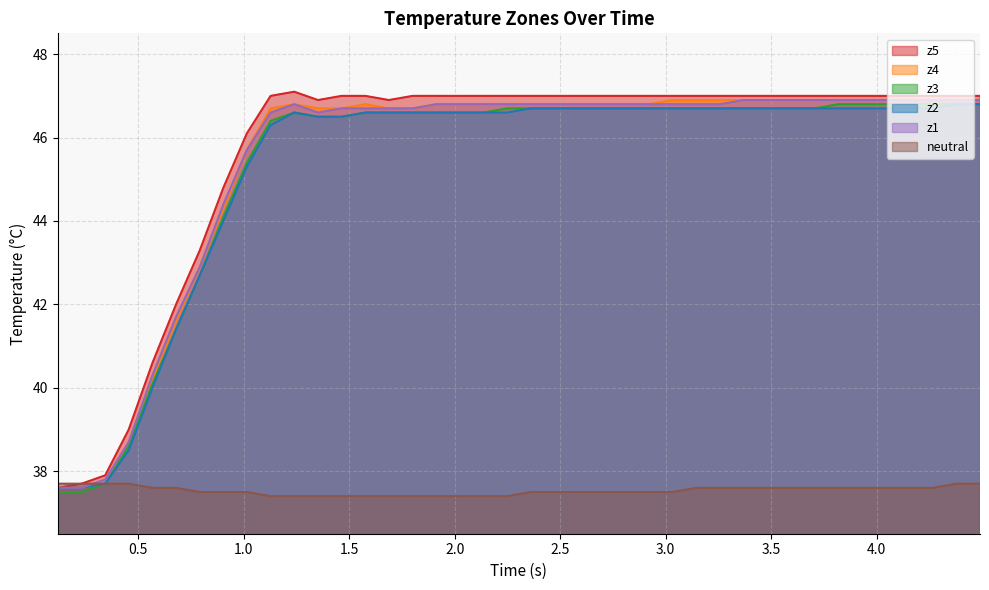

What is the greatest value displayed?

47.1